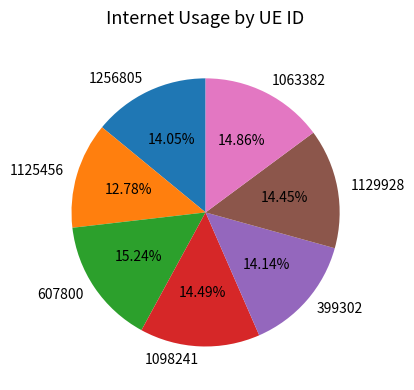

Does 1129928 represent more than half of the total?

No